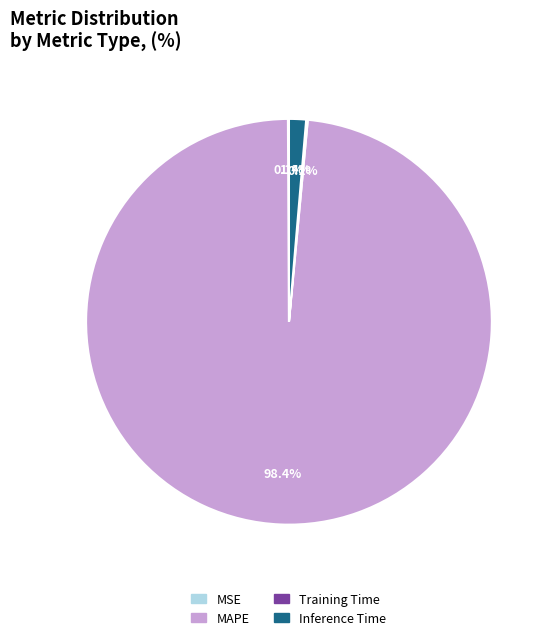

How much of the chart is everything except MAPE?

1.6%